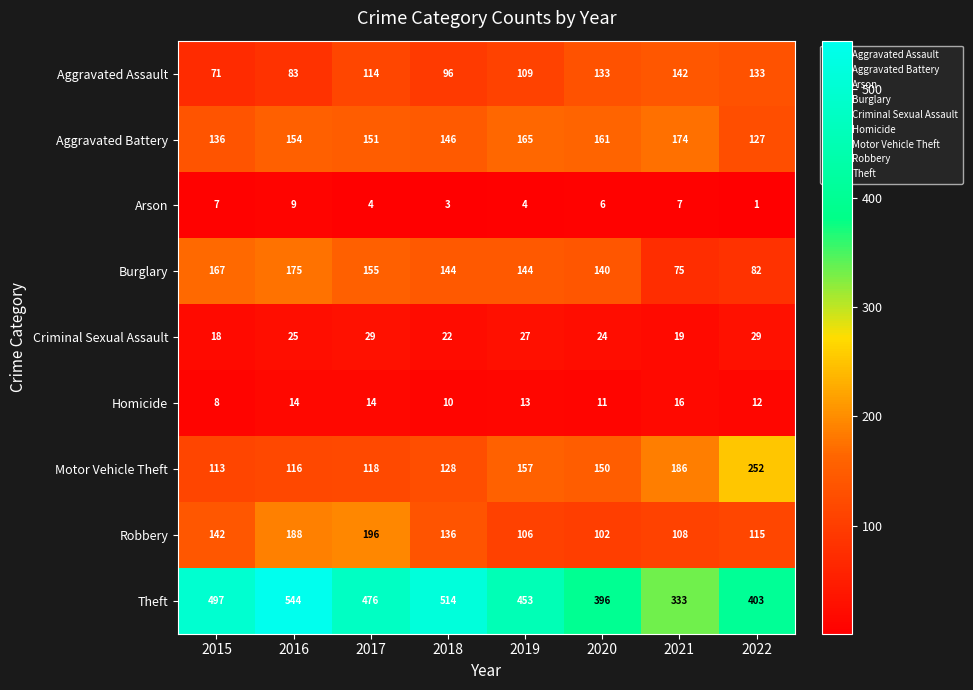

Which series has the largest total across all categories?

Theft